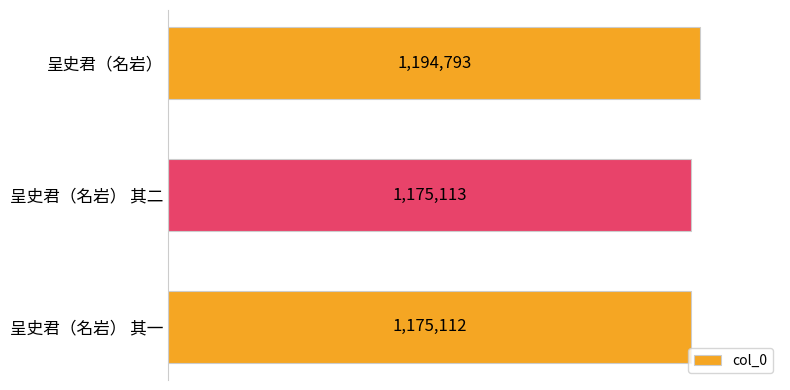

List the labels in order of value, smallest first.

呈史君（名岩） 其一, 呈史君（名岩） 其二, 呈史君（名岩）